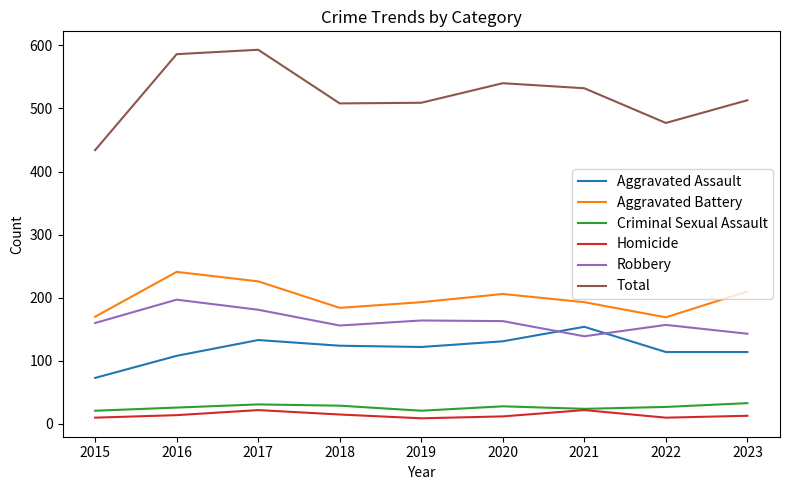

What is the total value across all series at 2018?

1016